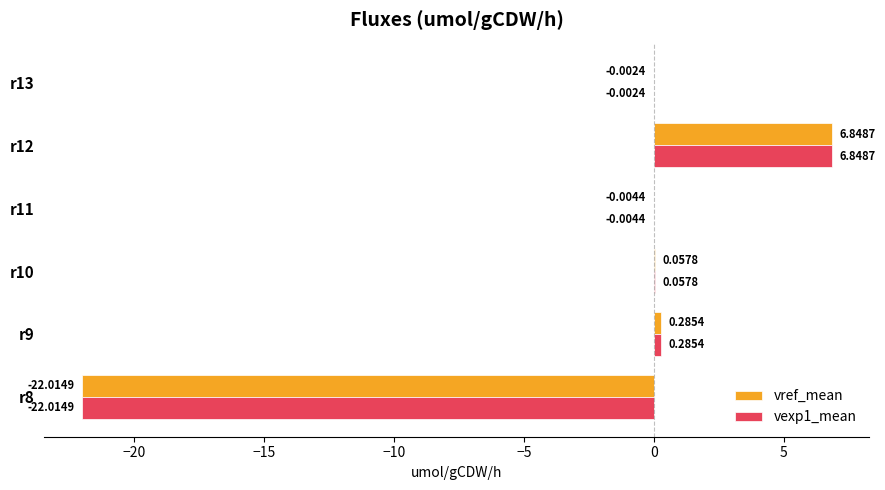

What is the total value across all series at r9?

0.6